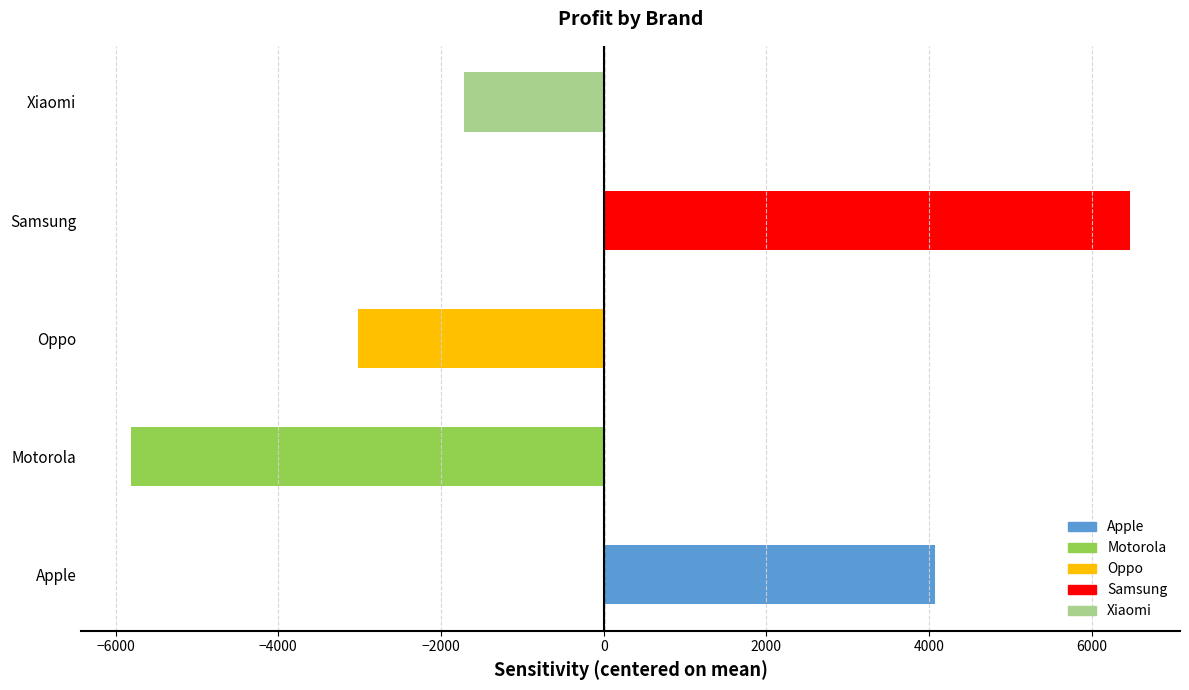

What is the change in value from Apple to Xiaomi?

-5788.2